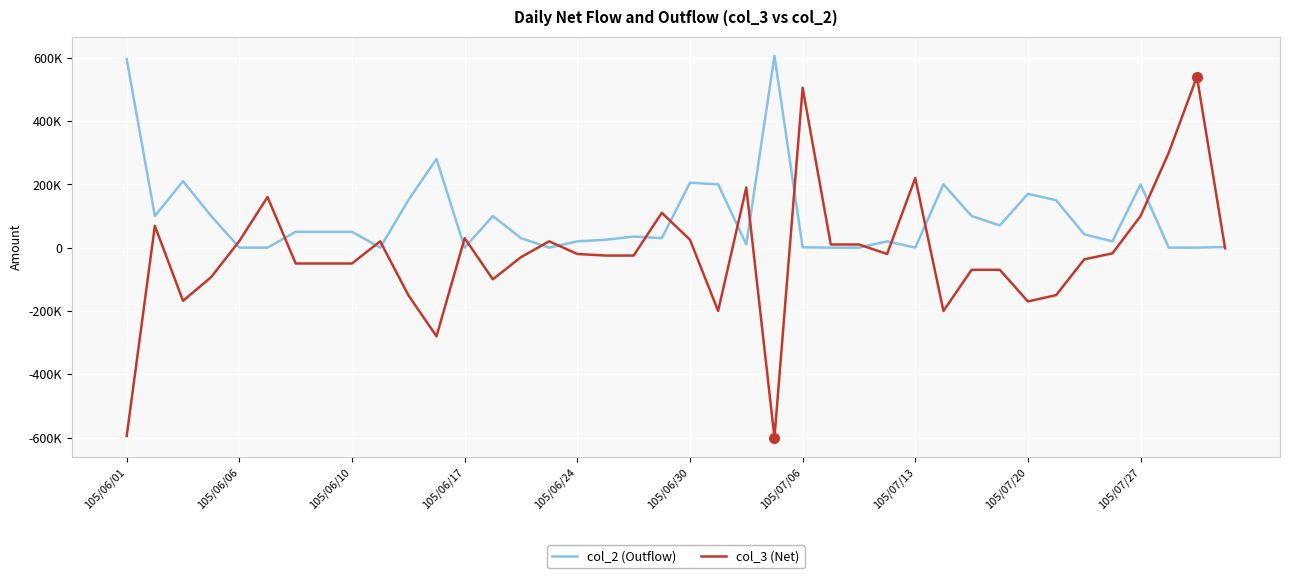

What are all the series names shown in the legend?

col_2 (Outflow), col_3 (Net)